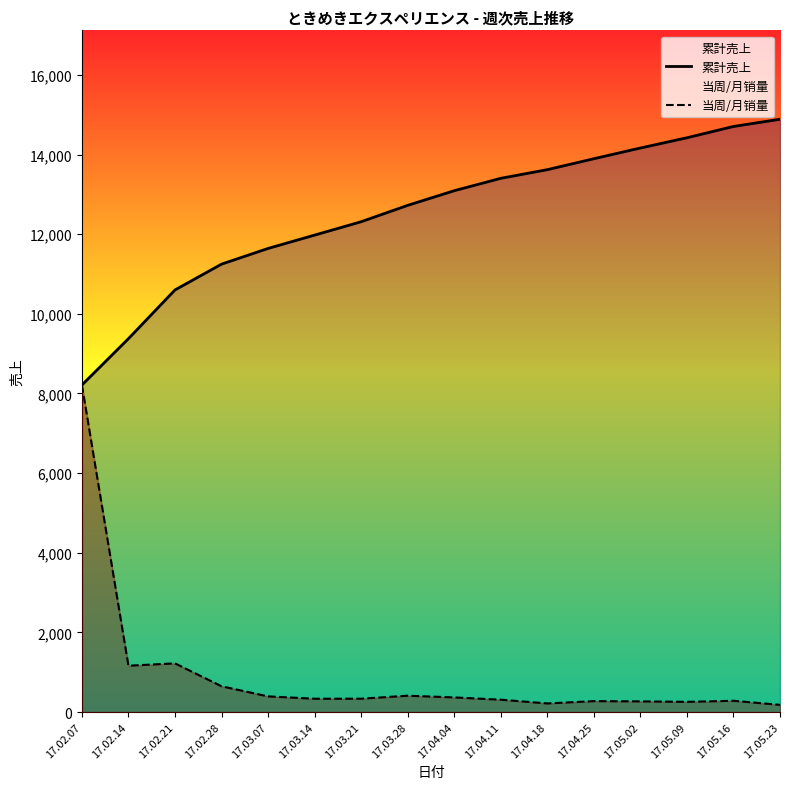

Which category has the lowest value across all series?

17.05.23